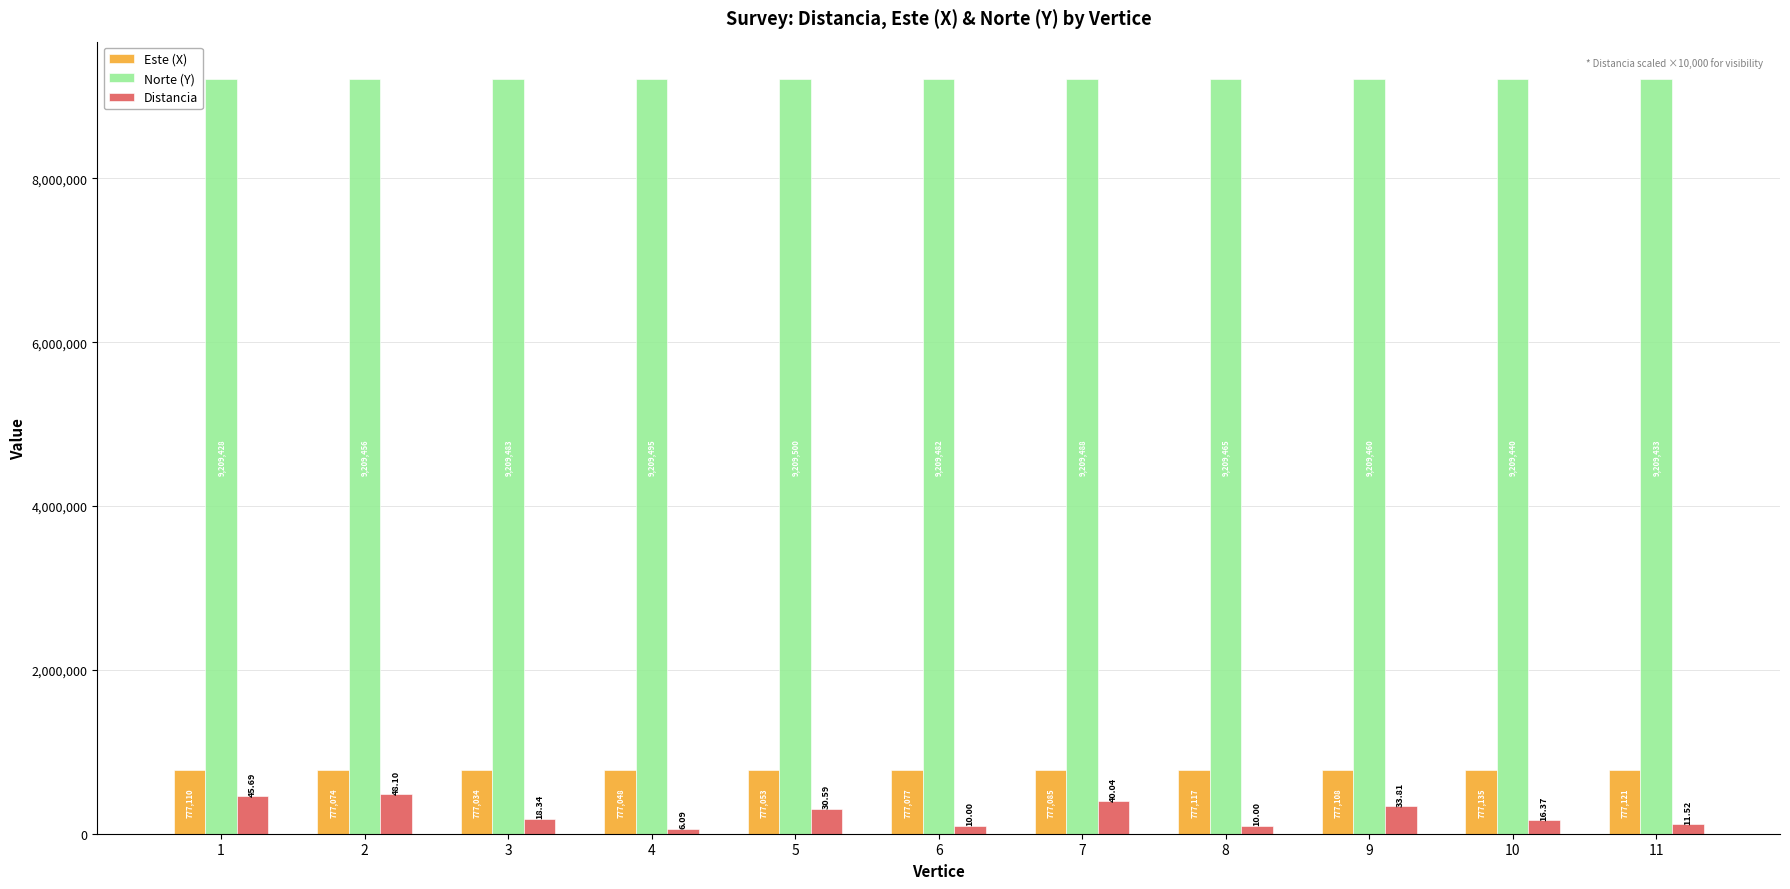

Which series has the largest total across all categories?

Norte (Y)